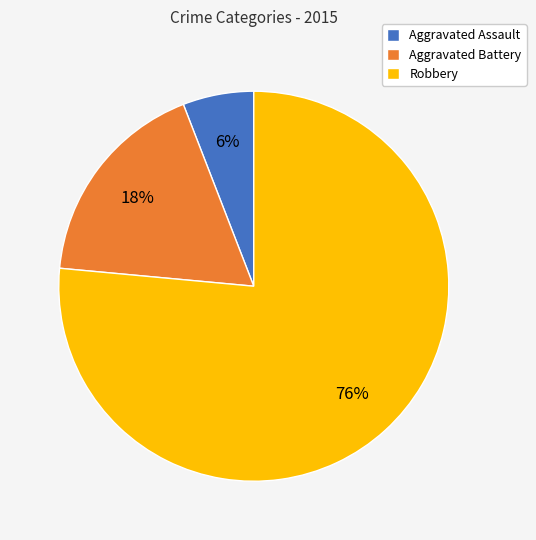

Does any single category account for the majority?

Yes